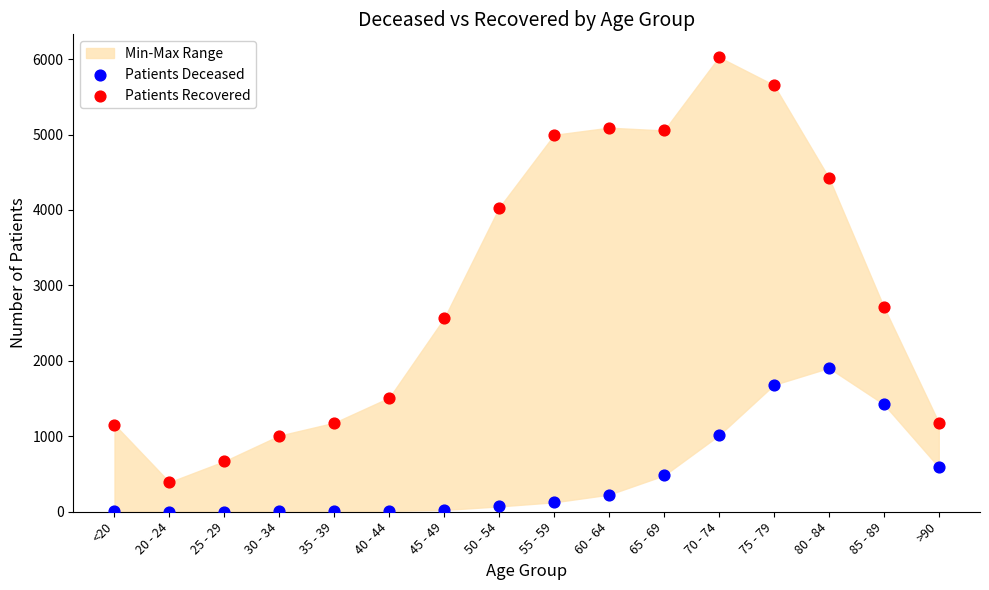

Which series reaches the maximum Y coordinate?

Patients Recovered